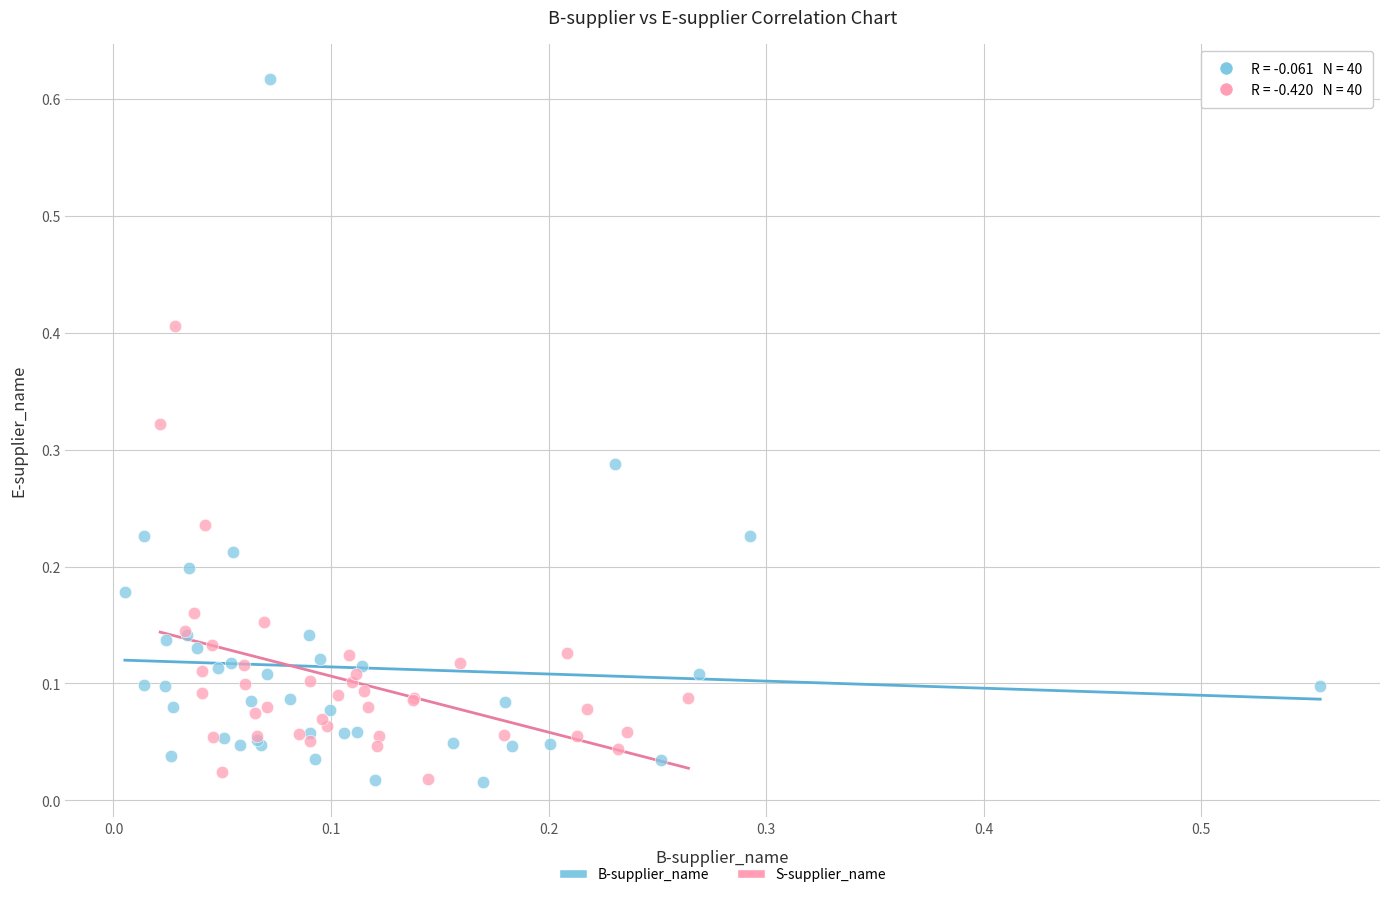

Which series has the widest spread of Y values?

B-supplier_name